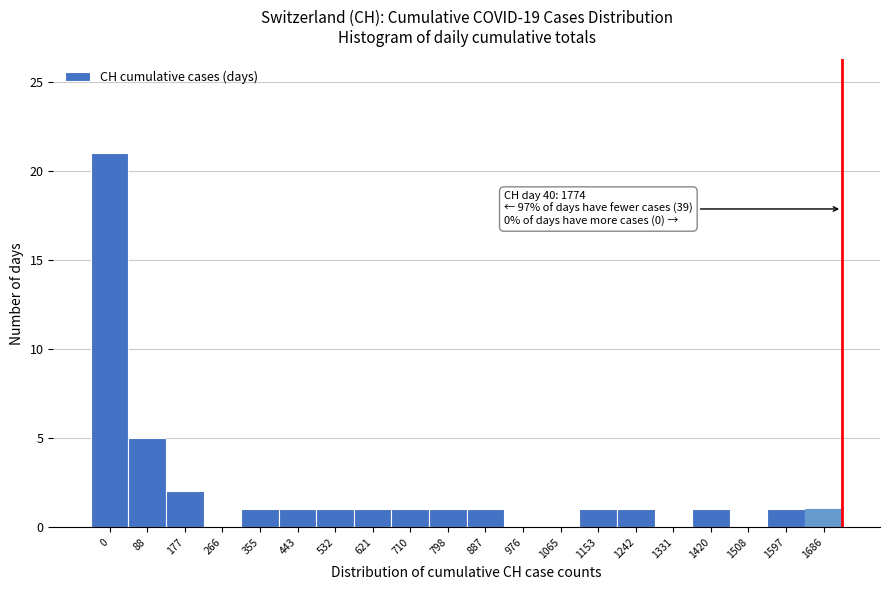

Reading left to right, transcribe all the data shown in this chart.

0=21	88=5	177=2	266=0	355=1	443=1	532=1	621=1	710=1	798=1	887=1	976=0	1065=0	1153=1	1242=1	1331=0	1420=1	1508=0	1597=1	1686=1